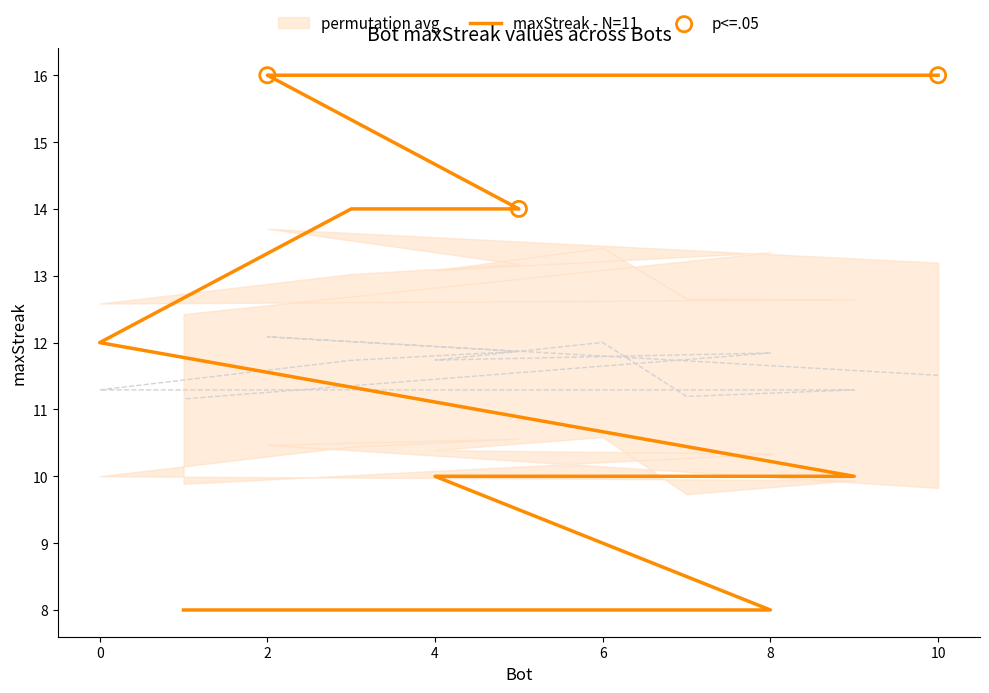

Approximately how many times larger is the value at 7 compared to 1?

1.2